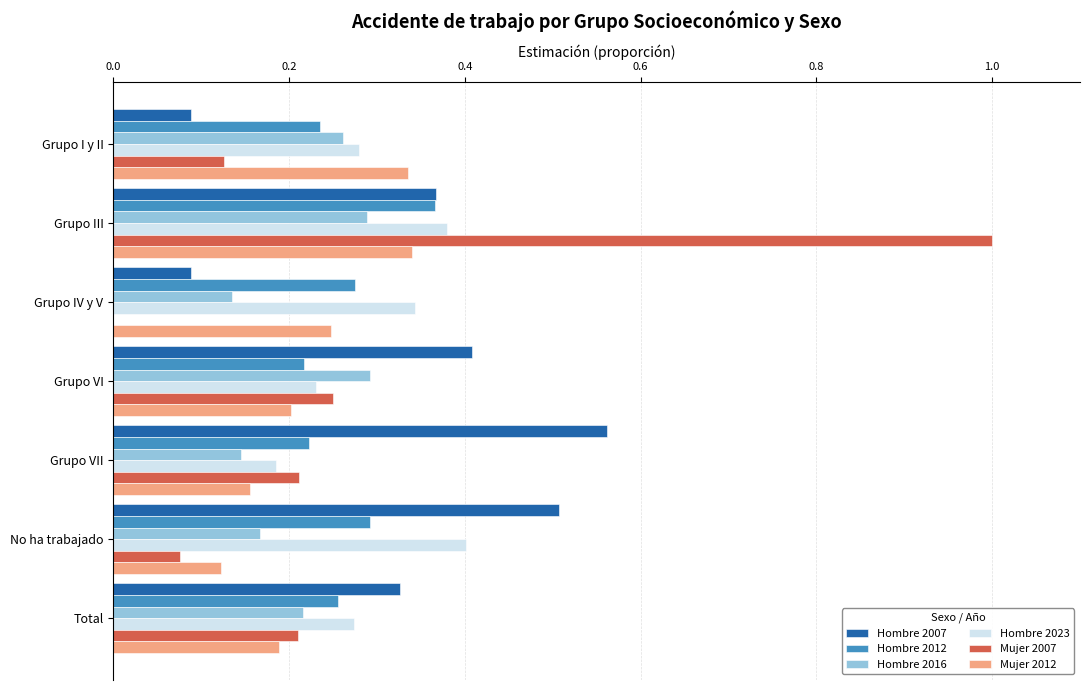

Is the value of Mujer 2012 at No ha trabajado greater than the value of Mujer 2007 at Grupo VI?

No